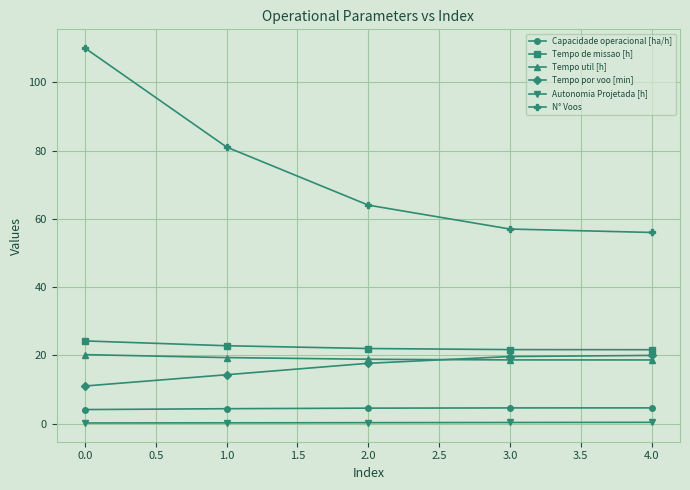

The value of Tempo de missao [h] at 3.0 is 21.7. True or false?

True